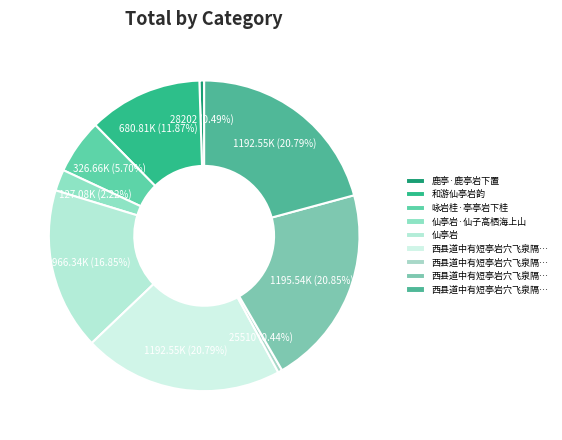

To the nearest percent, what is the average slice percentage?

11%